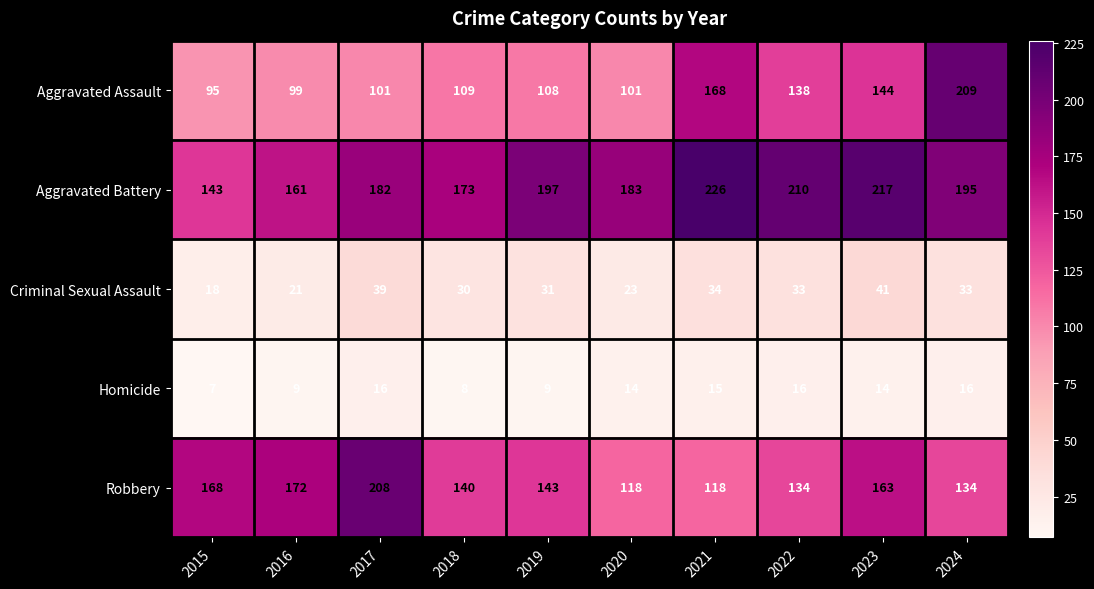

Between 2019 and 2023, which series saw the biggest shift?

Aggravated Assault